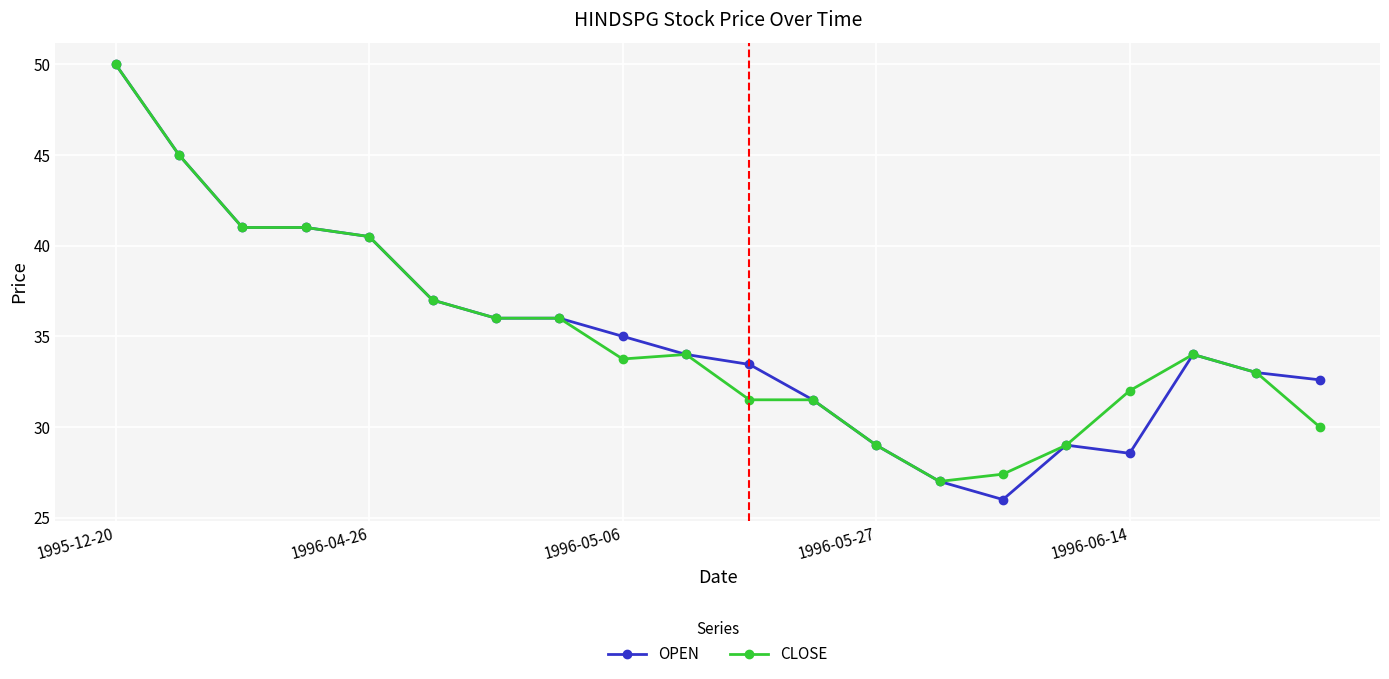

What is the value of the CLOSE point at the 20th from the left?

30.0